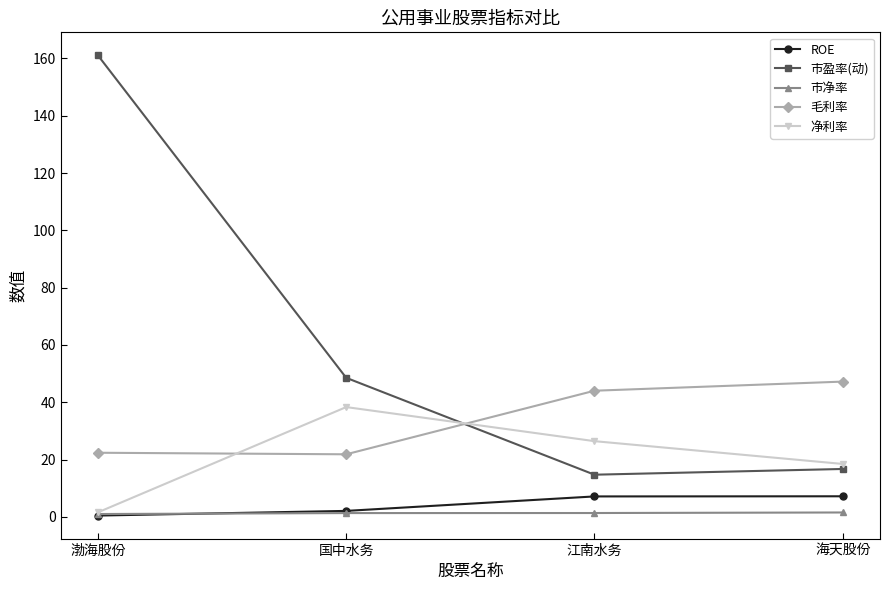

How many distinct data groups are displayed?

5